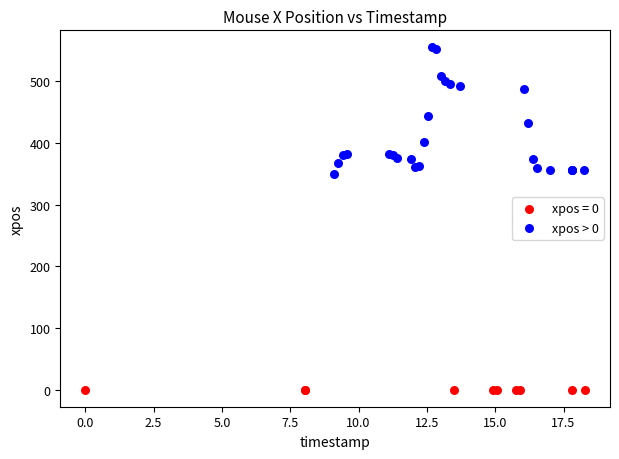

Which series contains the highest Y value?

xpos > 0